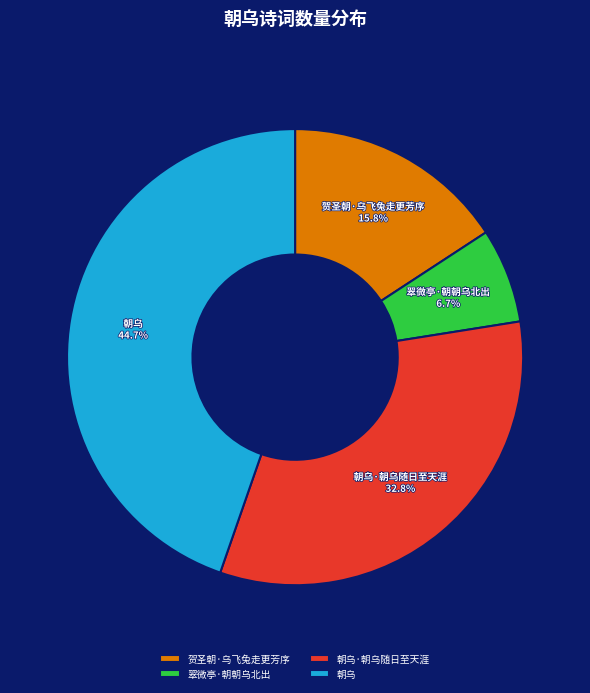

To the nearest percent, what percentage of the pie is 贺圣朝·乌飞兔走更芳序?

16%